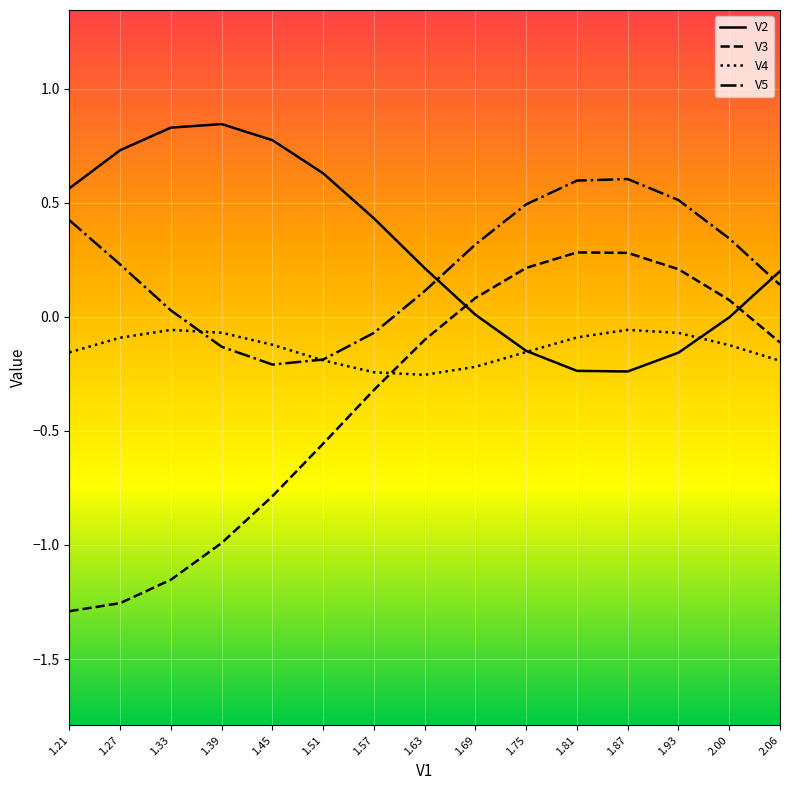

Between 1.27 and 1.39, which series saw the biggest shift?

V5